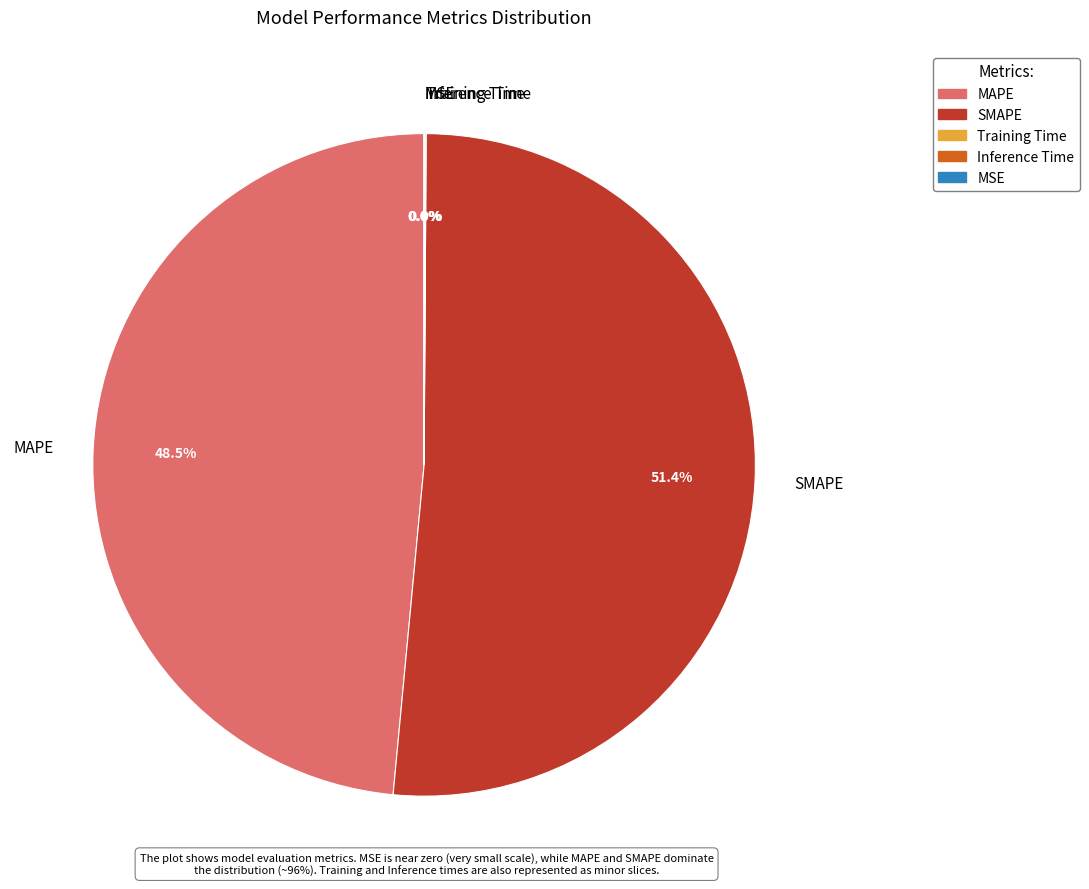

To the nearest percent, what is the average slice percentage?

20%